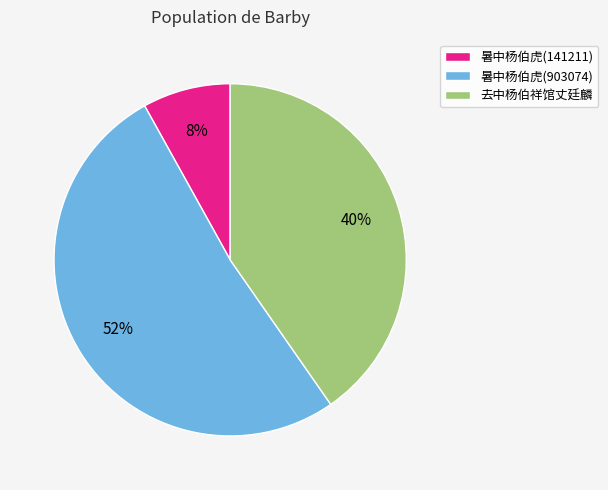

Count the number of slices in the pie.

3